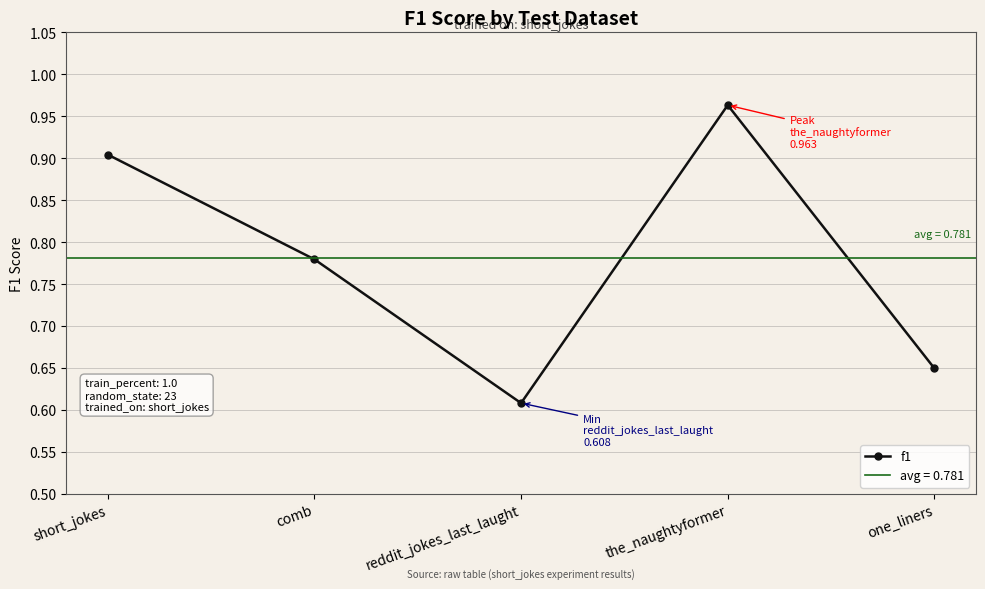

Reading left to right, transcribe all the data shown in this chart.

short_jokes=0.9	comb=0.8	reddit_jokes_last_laught=0.6	the_naughtyformer=1.0	one_liners=0.6